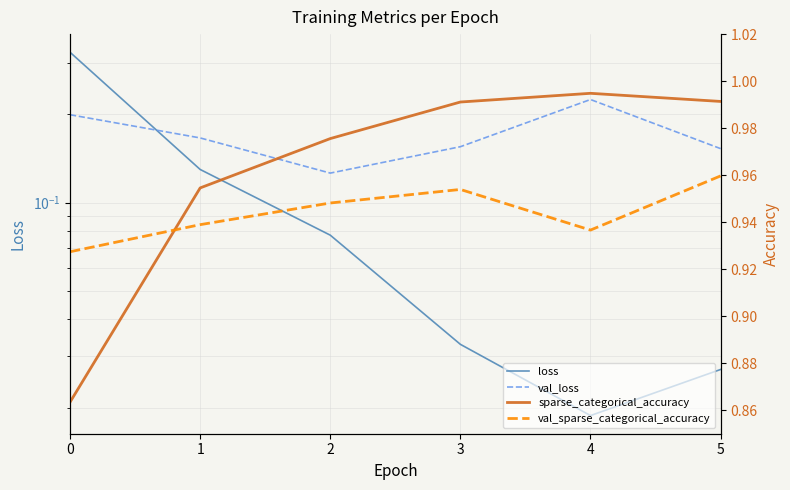

Which has a higher value, 5 or 1?

1